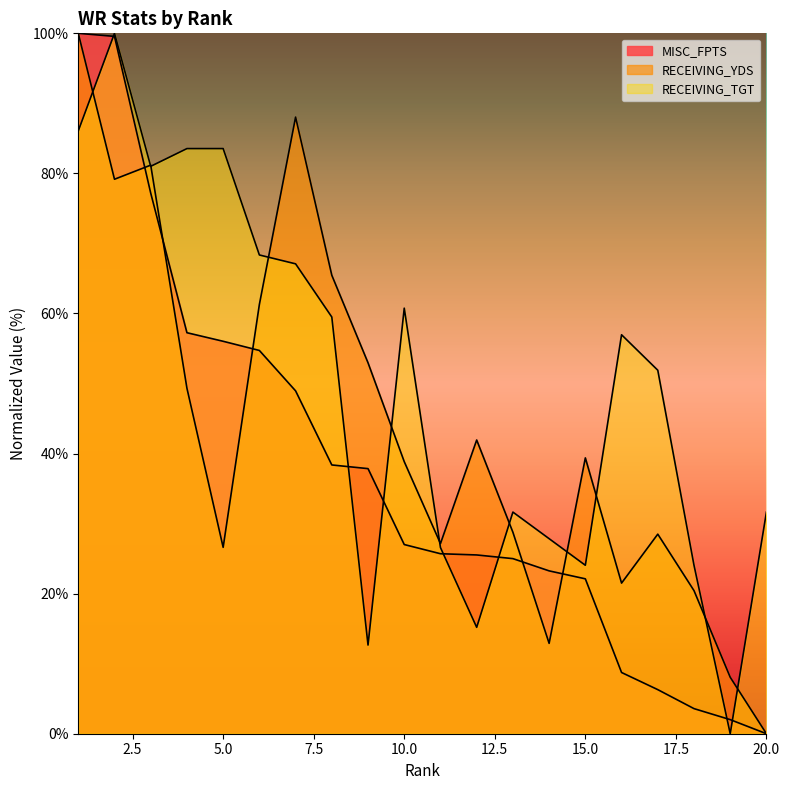

Reading right to left, what are all the values shown in this chart?

MISC_FPTS: 0.0	2.0	3.6	6.3	8.7	22.1	23.3	25.0	25.5	25.7	27.0	37.8	38.4	49.0	54.7	56.0	57.3	77.2	99.6	100.0
RECEIVING_YDS: 0.0	8.1	20.4	28.5	21.5	39.4	12.9	28.8	41.9	27.2	38.8	53.0	65.5	88.0	61.3	26.6	49.3	81.2	79.2	100.0
RECEIVING_TGT: 31.6	0.0	24.1	51.9	57.0	24.1	27.8	31.6	15.2	26.6	60.8	12.7	59.5	67.1	68.4	83.5	83.5	81.0	100.0	86.1